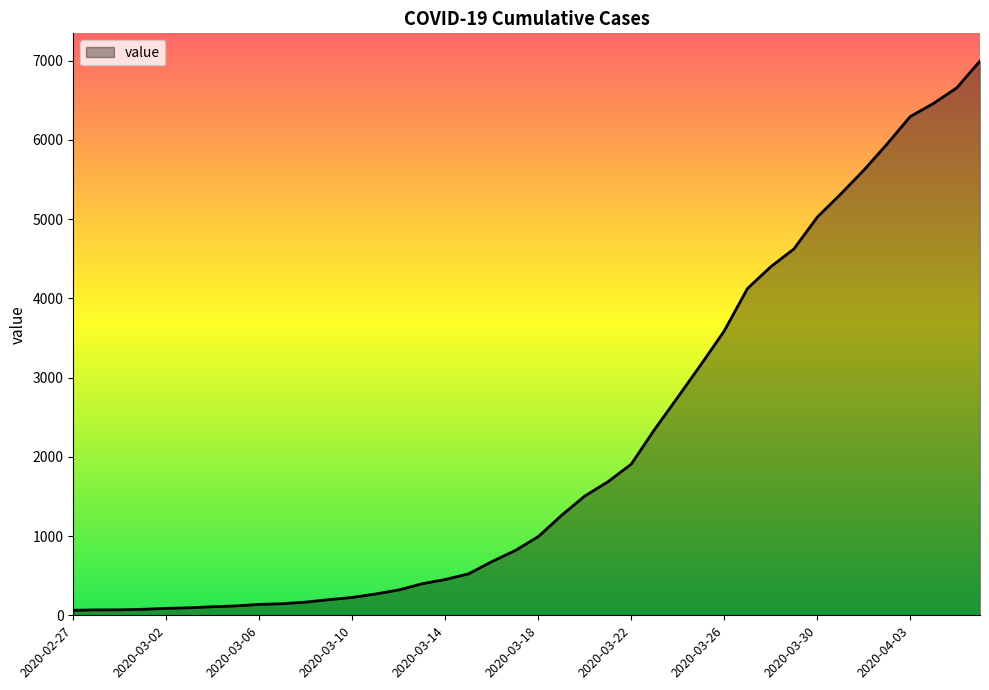

What is the maximum value shown in the chart?

6995